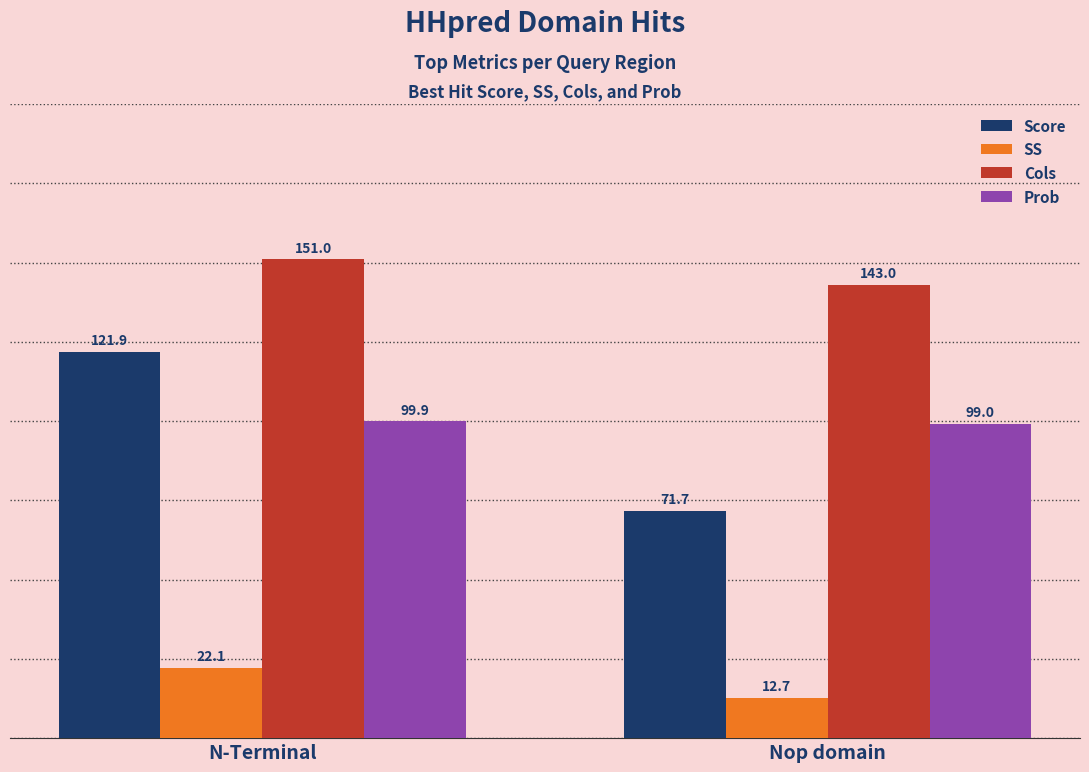

At which category is the sum across all series the highest?

N-Terminal